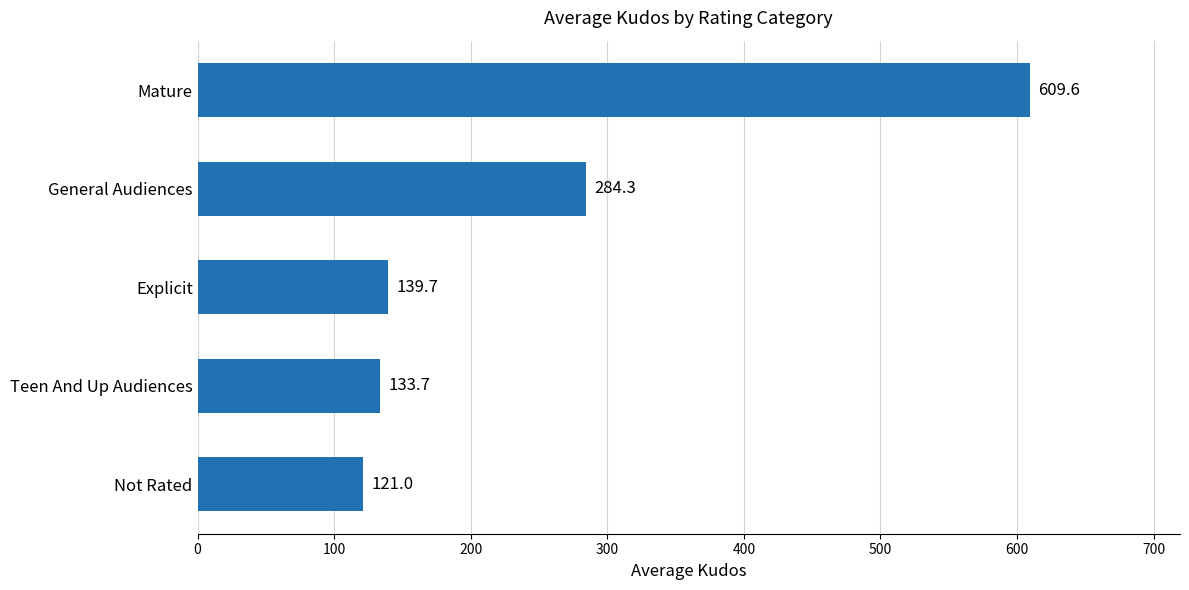

Approximately how many times larger is the value at General Audiences compared to Mature?

0.5